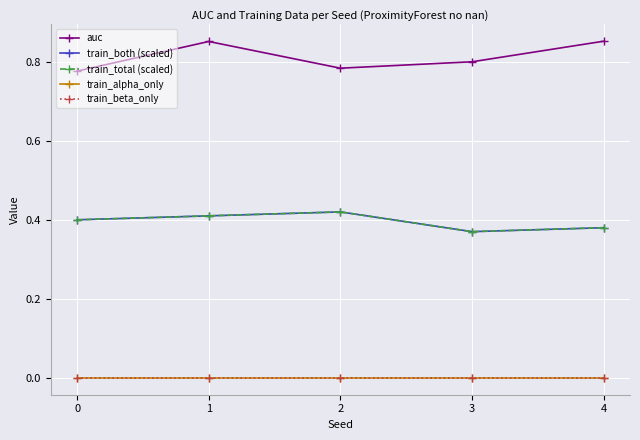

Does the chart have visible grid lines?

Yes